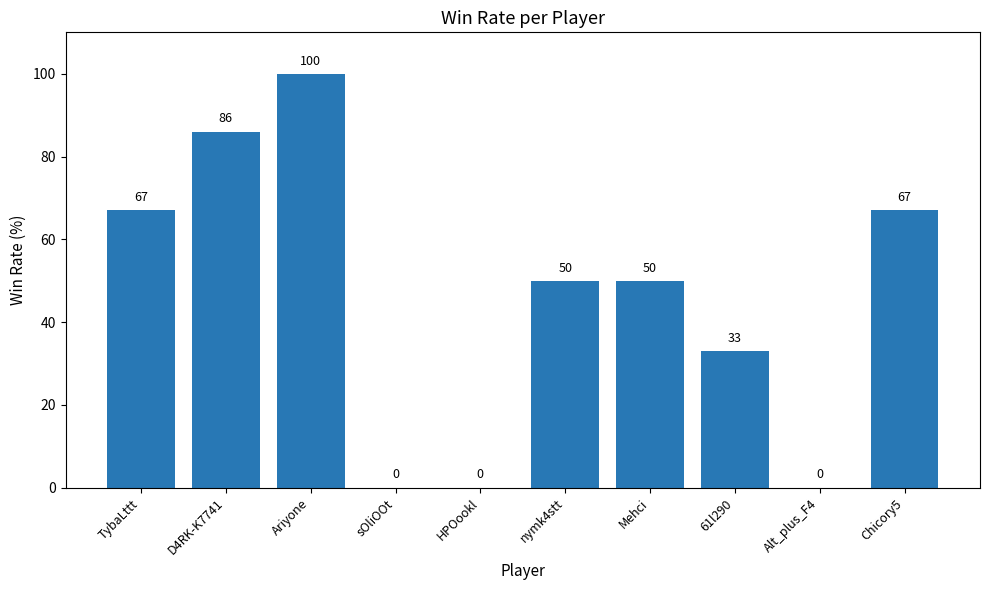

What is the average value?

45